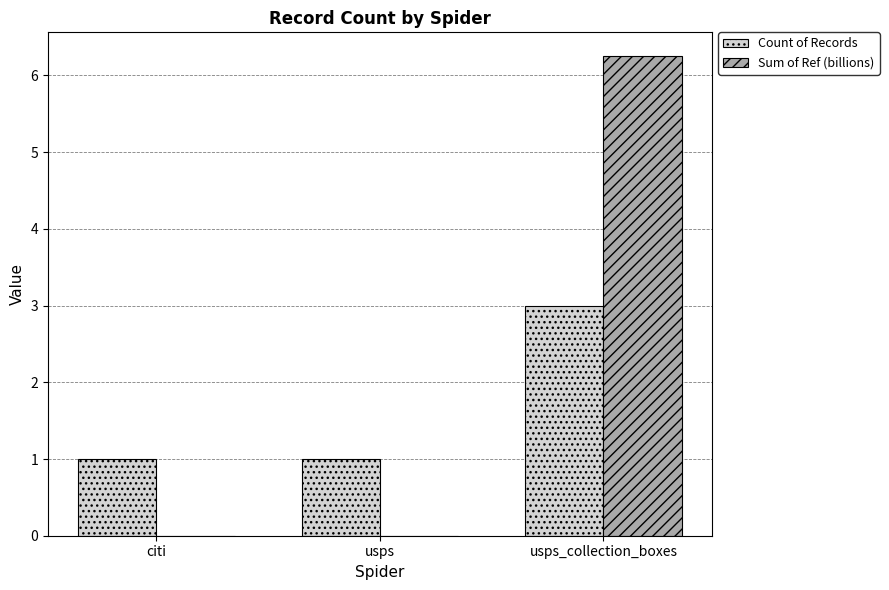

Which series has the largest total across all categories?

Sum of Ref (billions)